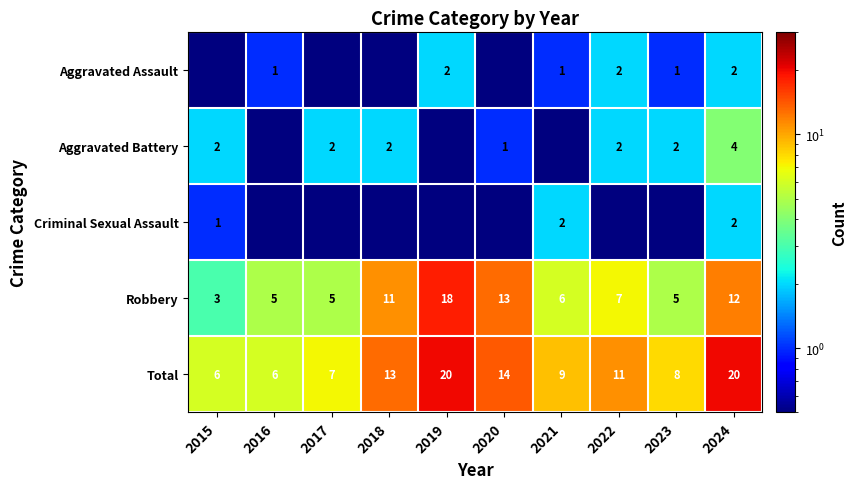

What is the approximate value of Robbery at 2018?

11.0